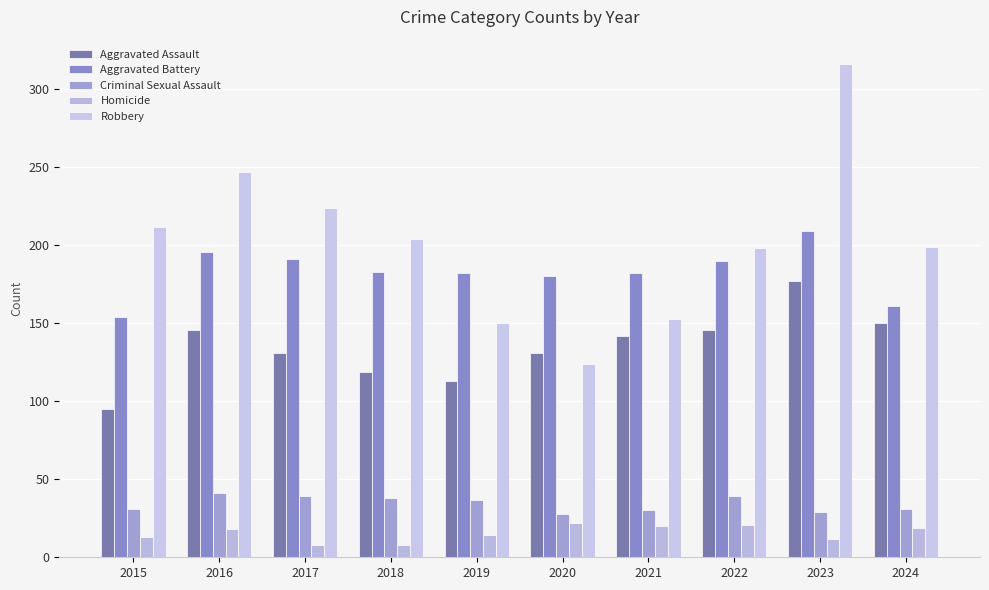

What is the value of the Aggravated Battery bar at the 4th from the left?

183